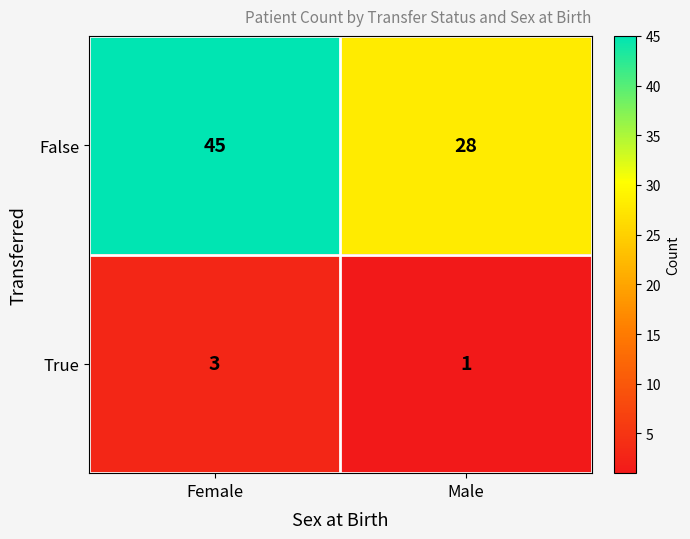

Which label corresponds to the smallest value in the chart?

Male